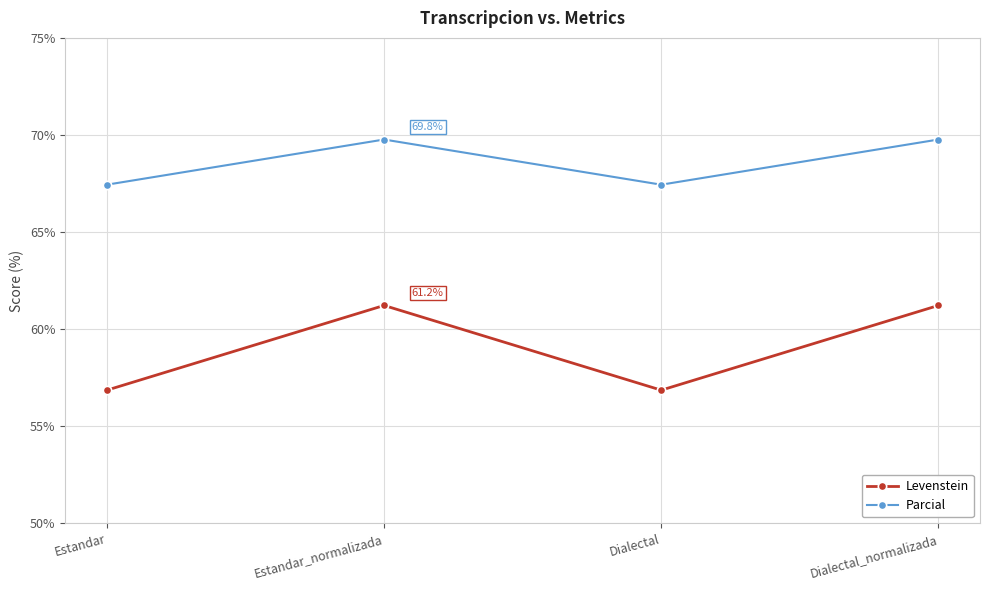

Reading left to right, transcribe all the data shown in this chart.

Levenstein: Estandar=56.9	Estandar_normalizada=61.2	Dialectal=56.9	Dialectal_normalizada=61.2
Parcial: Estandar=67.4	Estandar_normalizada=69.8	Dialectal=67.4	Dialectal_normalizada=69.8